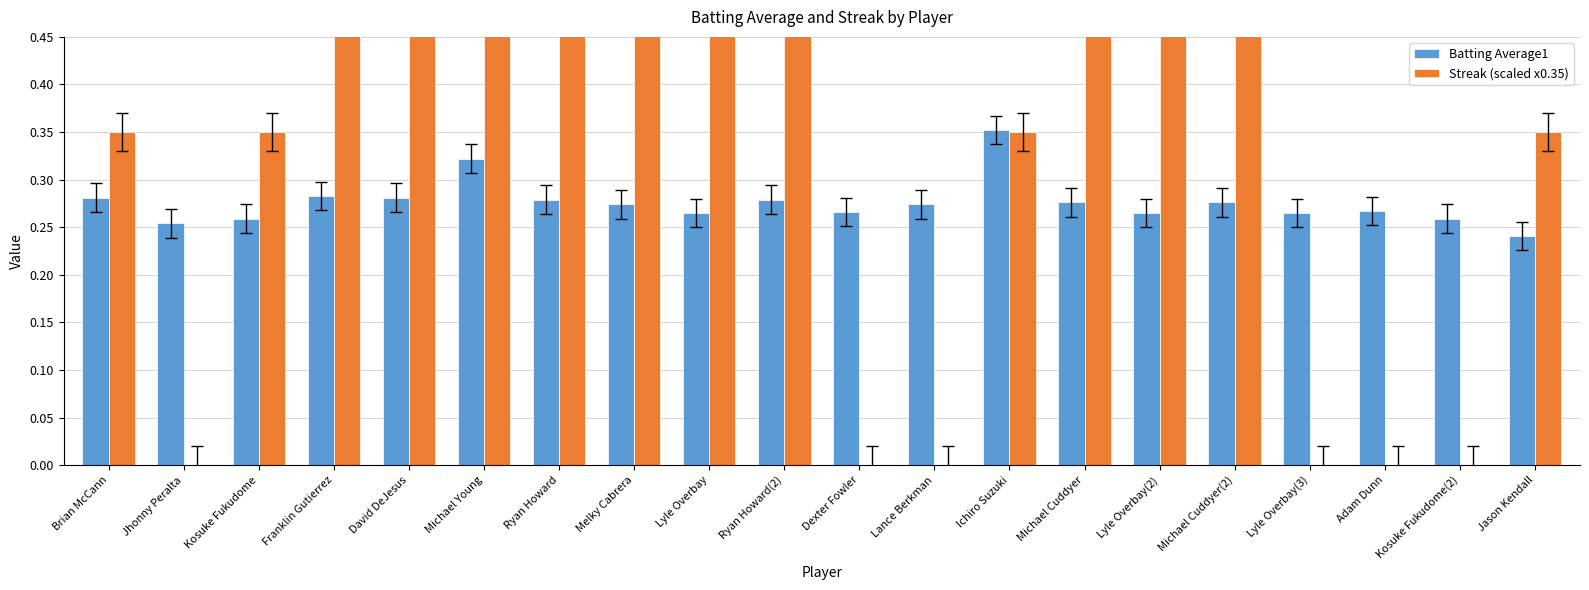

Between Lyle Overbay and Michael Cuddyer, which series saw the biggest shift?

Streak (scaled x0.35)